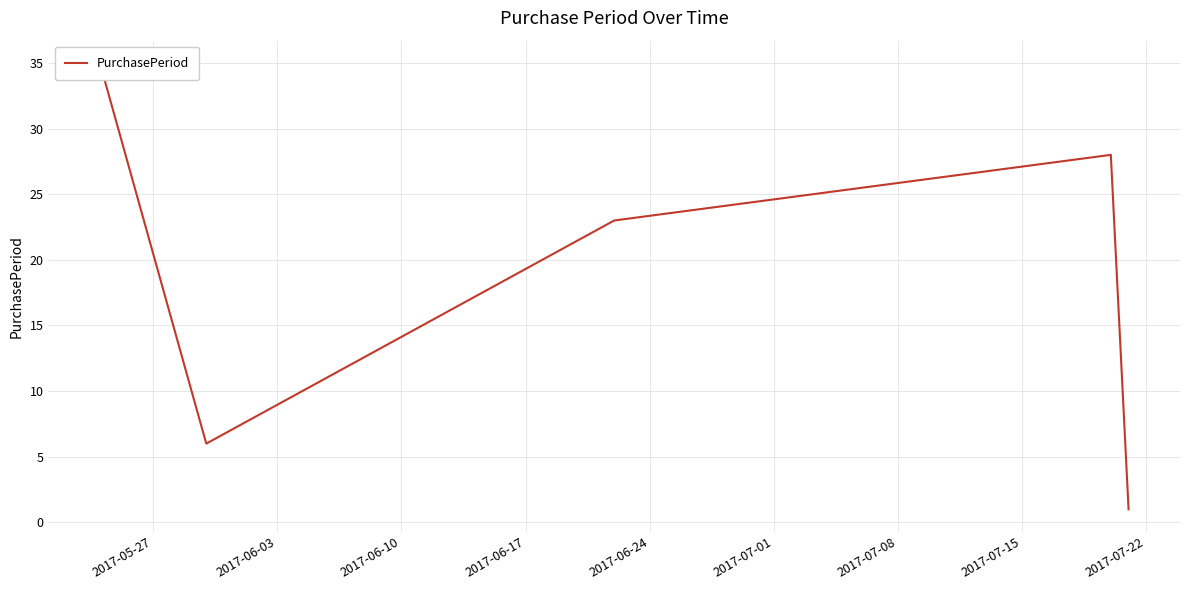

Where does the data first go above 23?

2017-05-27